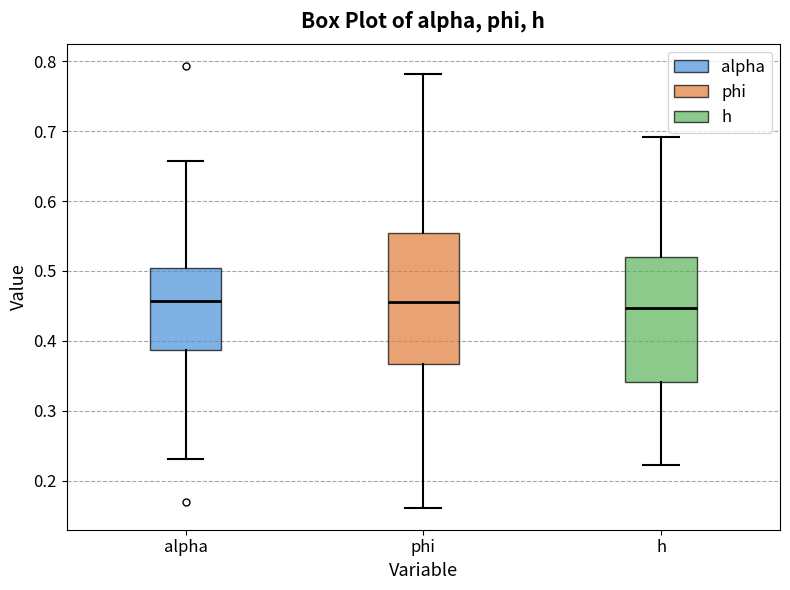

Where is the upper edge of the box for h on the y-axis? The values are not printed on the chart, so give them approximately, as read against the axis.

0.52